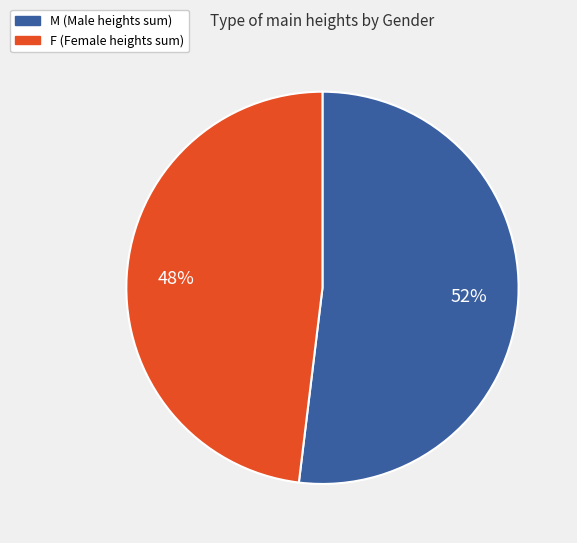

Is there any slice that represents more than half of the pie?

Yes